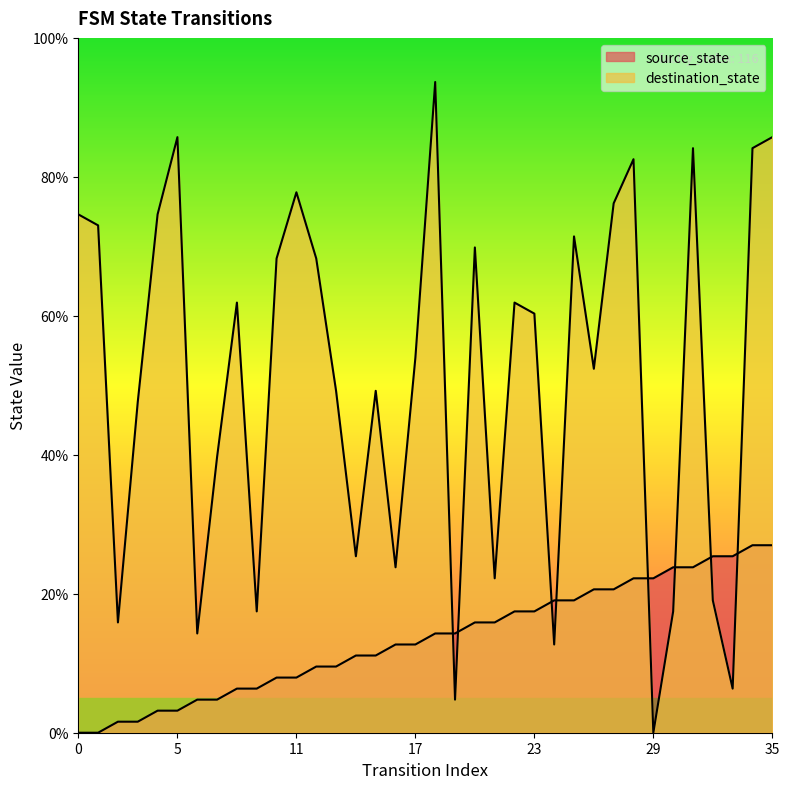

Where is destination_state nearest to the value 46?

3